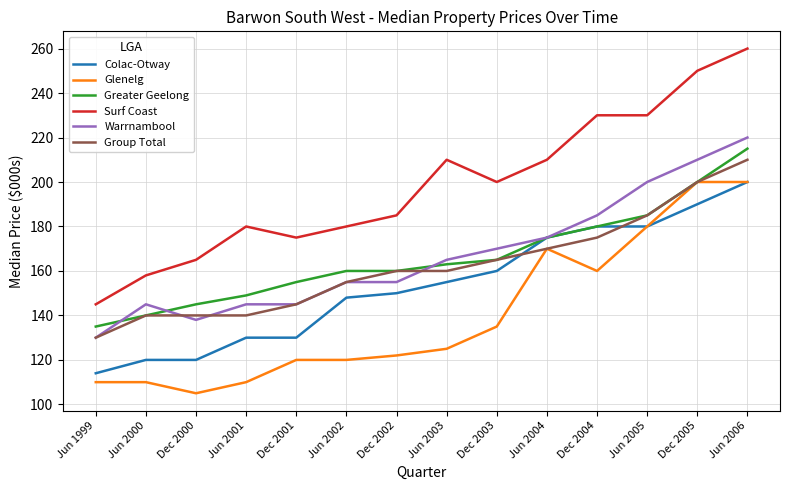

The Colac-Otway series shows 252 at Jun 2005. True or false?

False